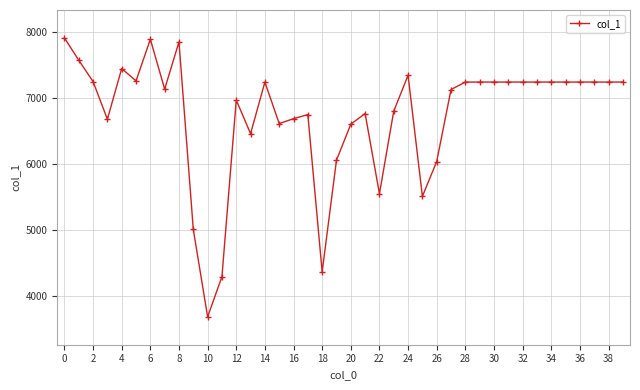

What is the greatest value displayed?

7914